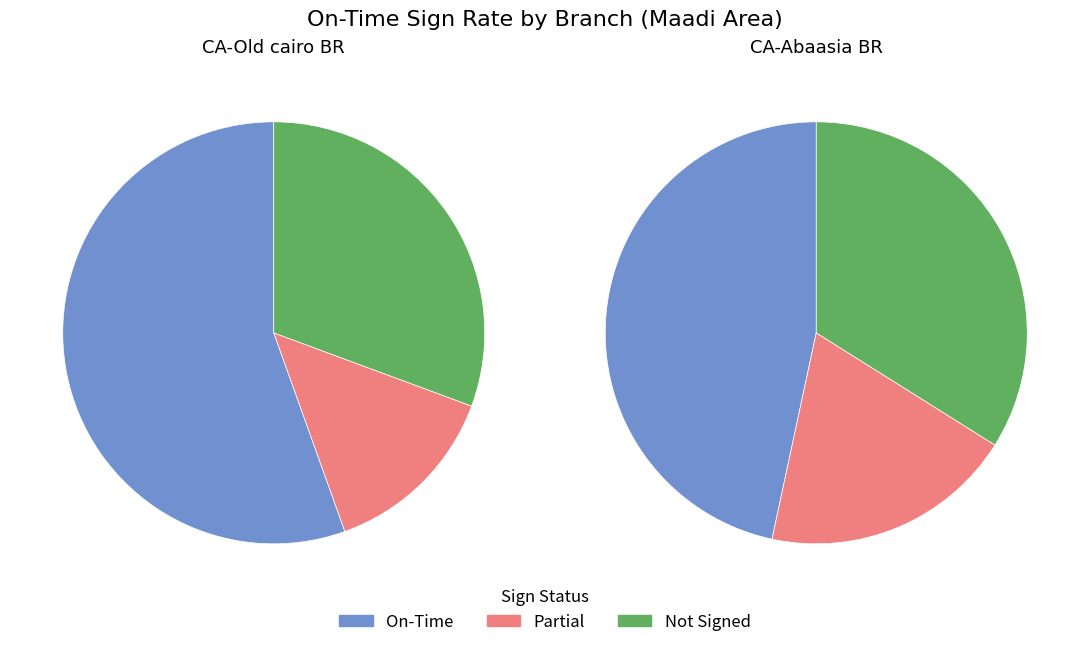

To the nearest percent, what is the difference between the CA-Old cairo BR and CA-Abaasia BR slice percentages?

8%